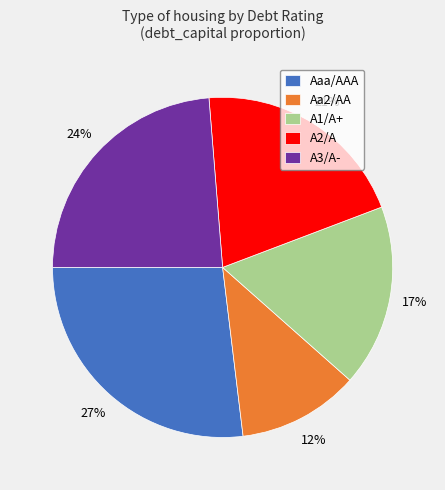

Which category has the biggest portion of the pie?

Aaa/AAA